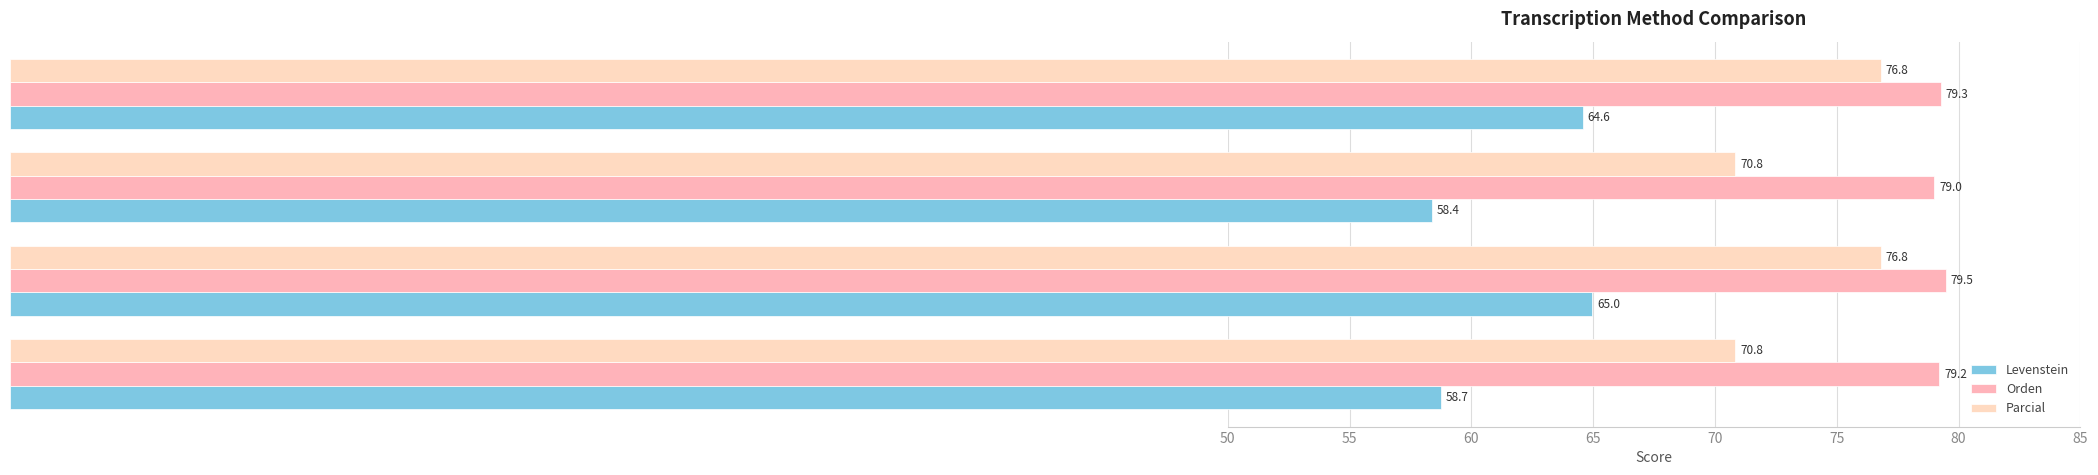

How many Parcial values are between 70 and 76?

2